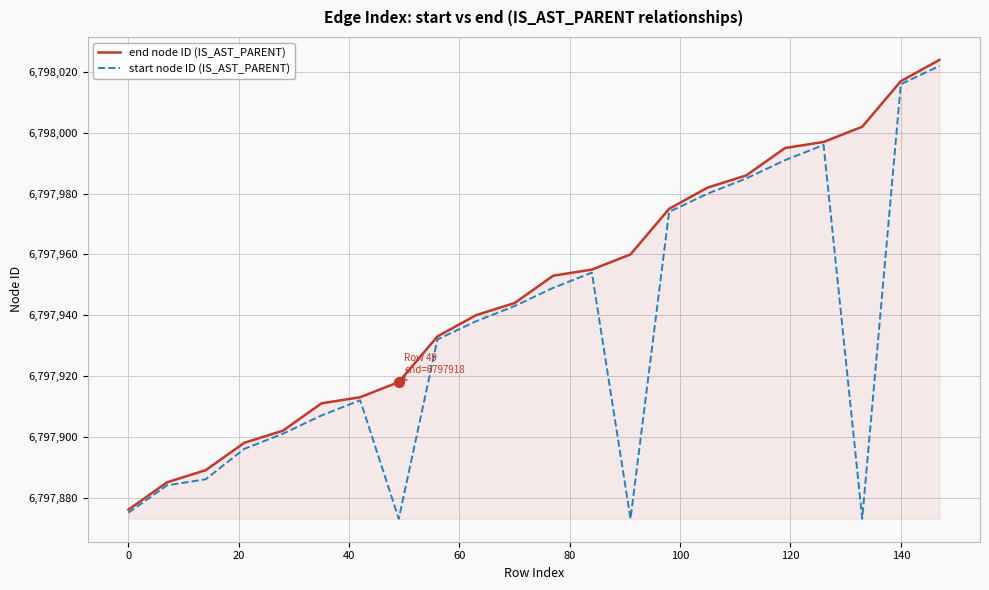

What is the highest value of the start node ID (IS_AST_PARENT) series?

6798022